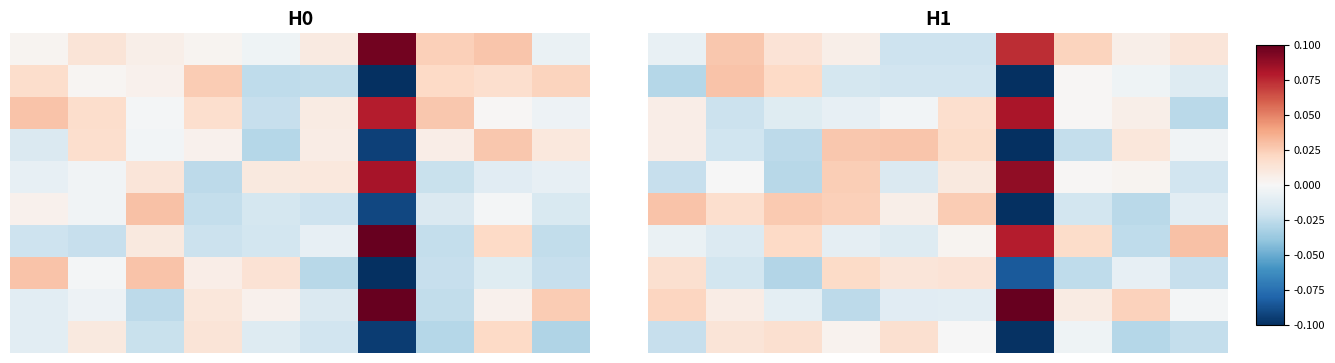

At which category is the sum across all series the highest?

3